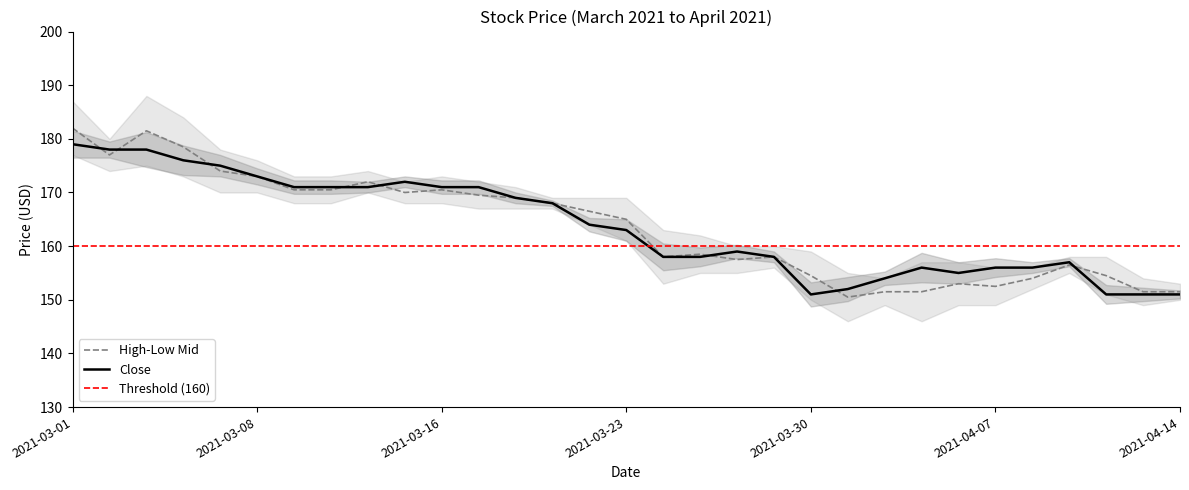

Reading left to right, transcribe all the data shown in this chart.

Close: 179.0	178.0	178.0	176.0	175.0	173.0	171.0	171.0	171.0	172.0	171.0	171.0	169.0	168.0	164.0	163.0	158.0	158.0	159.0	158.0	151.0	152.0	154.0	156.0	155.0	156.0	156.0	157.0	151.0	151.0	151.0
High: 182.0	177.0	181.5	178.5	174.0	173.0	170.5	170.5	172.0	170.0	170.5	169.5	169.0	168.0	166.5	165.0	158.0	158.5	157.5	158.0	154.5	150.5	151.5	151.5	153.0	152.5	154.0	156.5	154.5	151.5	151.5